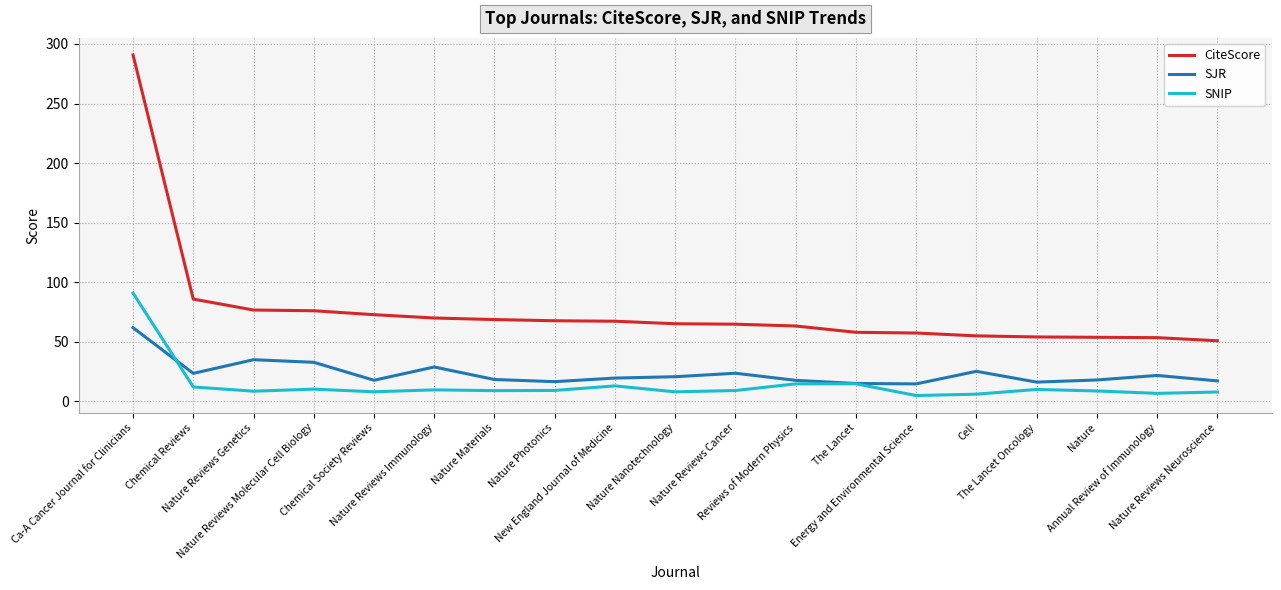

Count the number of data series in this chart.

3